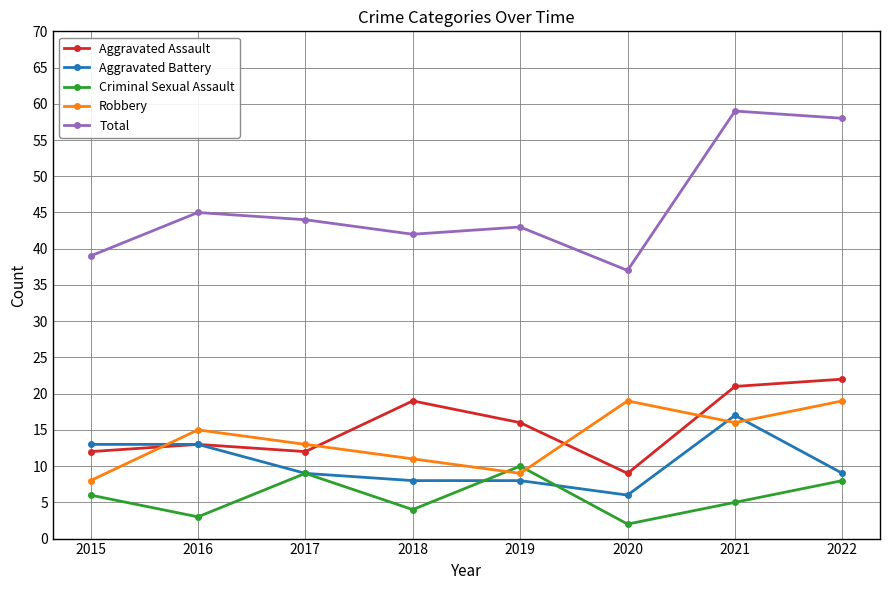

How many distinct data groups are displayed?

5